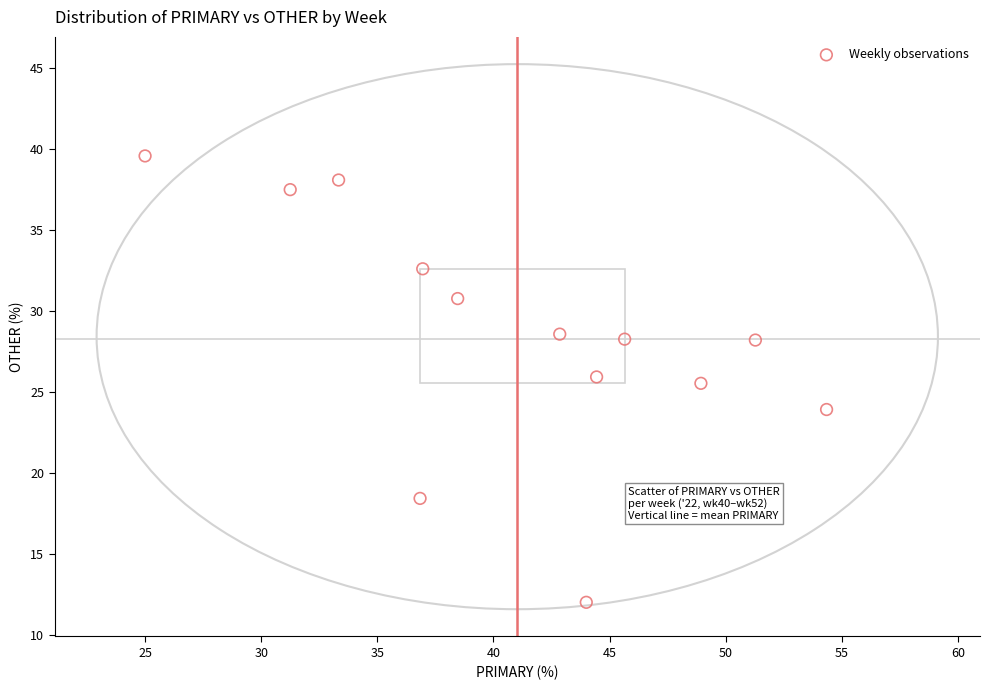

What is the range of X values (max minus min)?

29.3